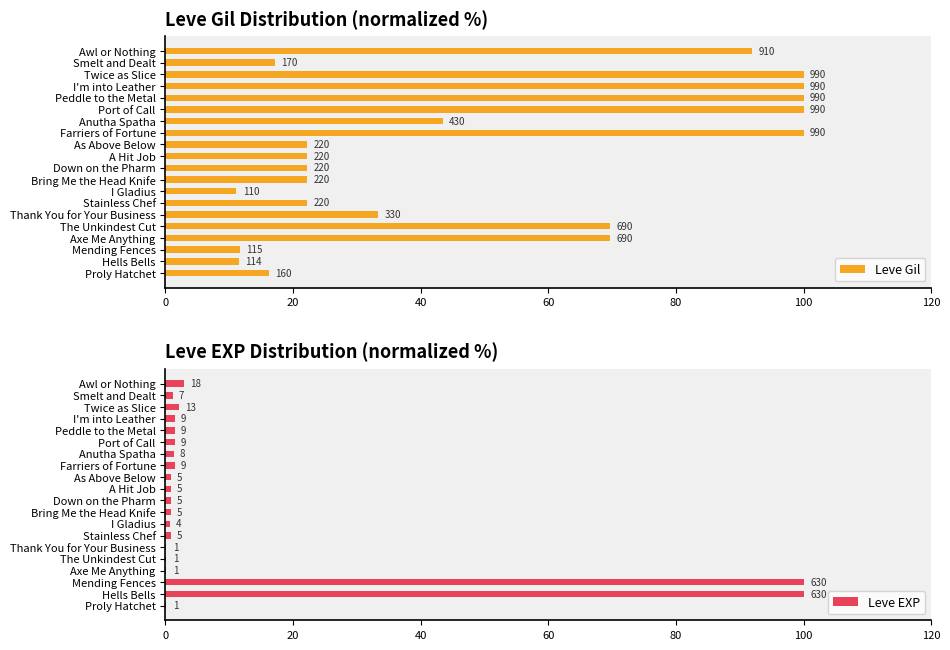

Are the bars horizontal?

Yes